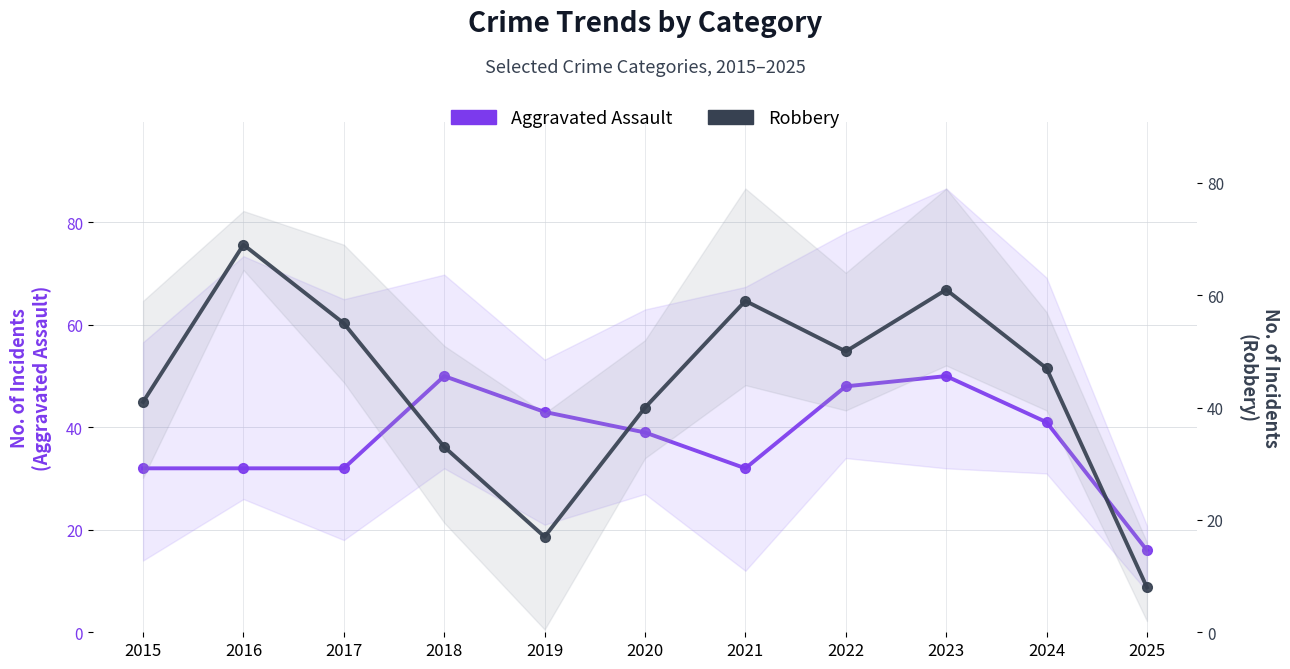

How many values in the Aggravated Assault series exceed 39?

5